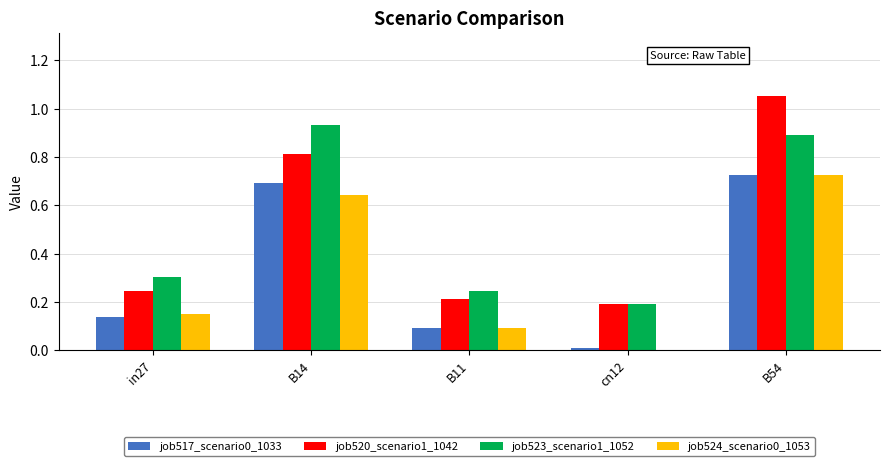

What is the average value of the job520_scenario1_1042 series?

0.5